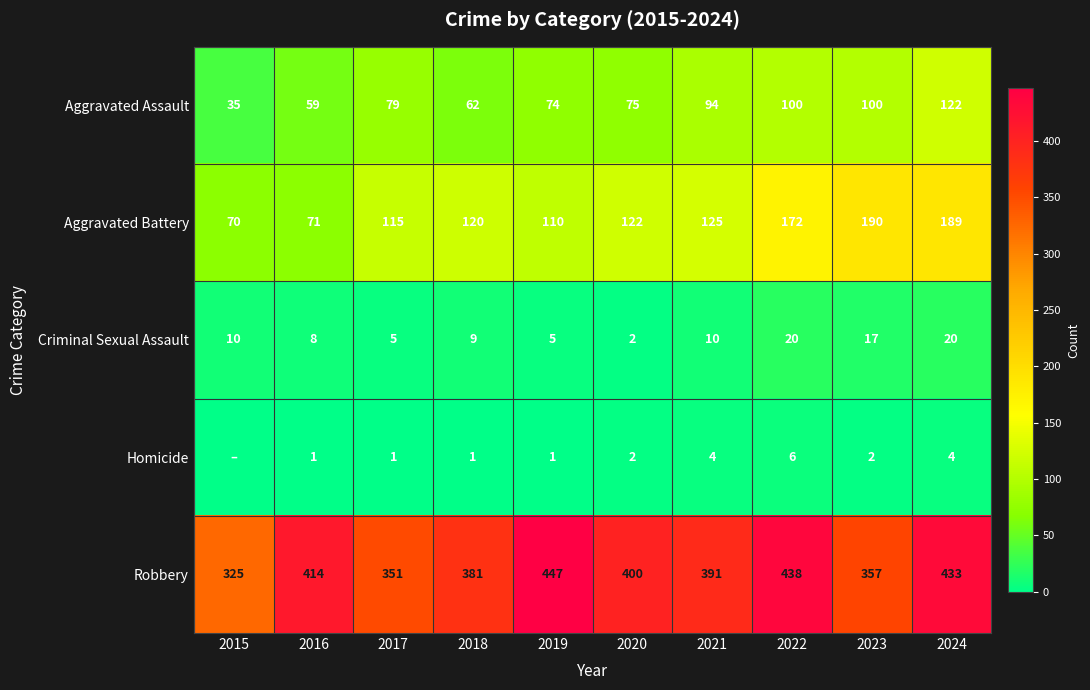

What is the difference between the second highest and second lowest values in the Aggravated Assault series?

41